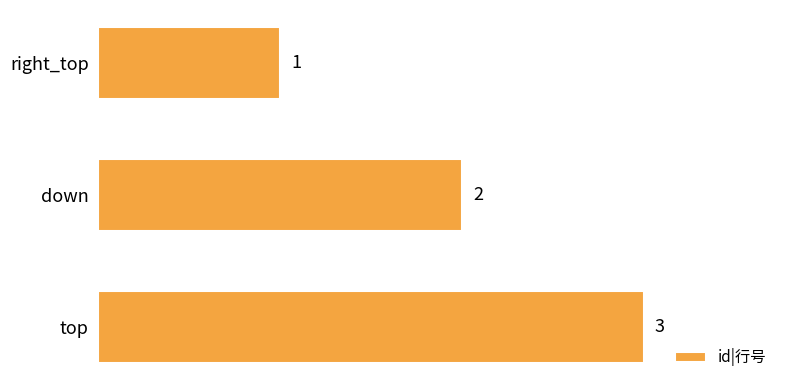

What is the greatest value displayed?

3